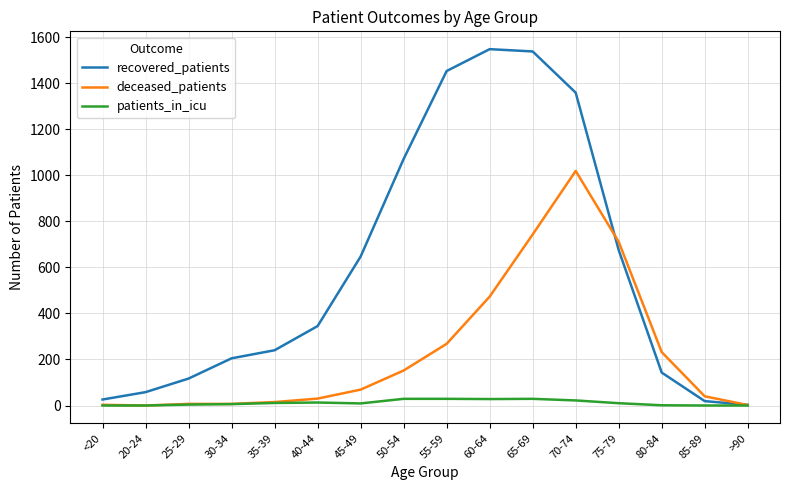

What is the difference between the highest and lowest values at 85-89?

40